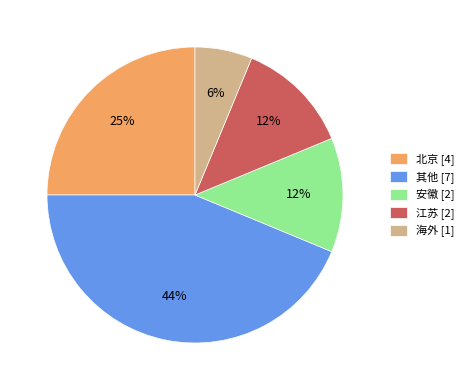

How many segments does this pie chart have?

5